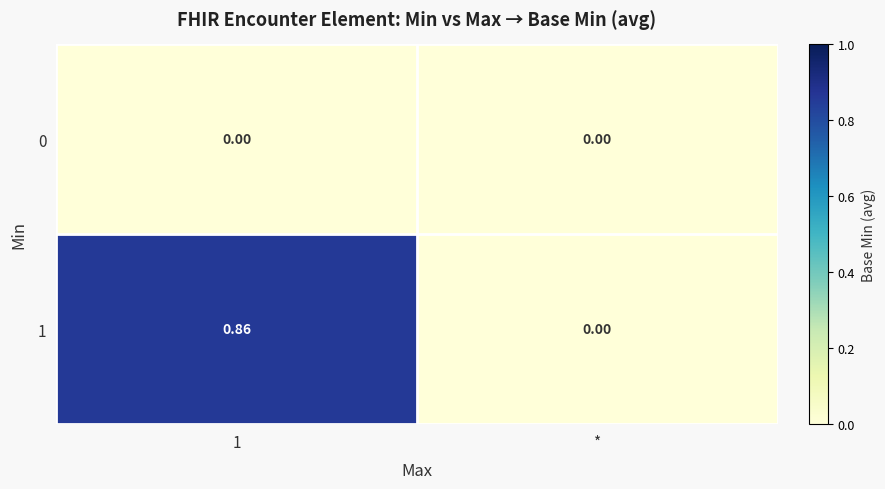

At which label is 1 closest to 0?

*